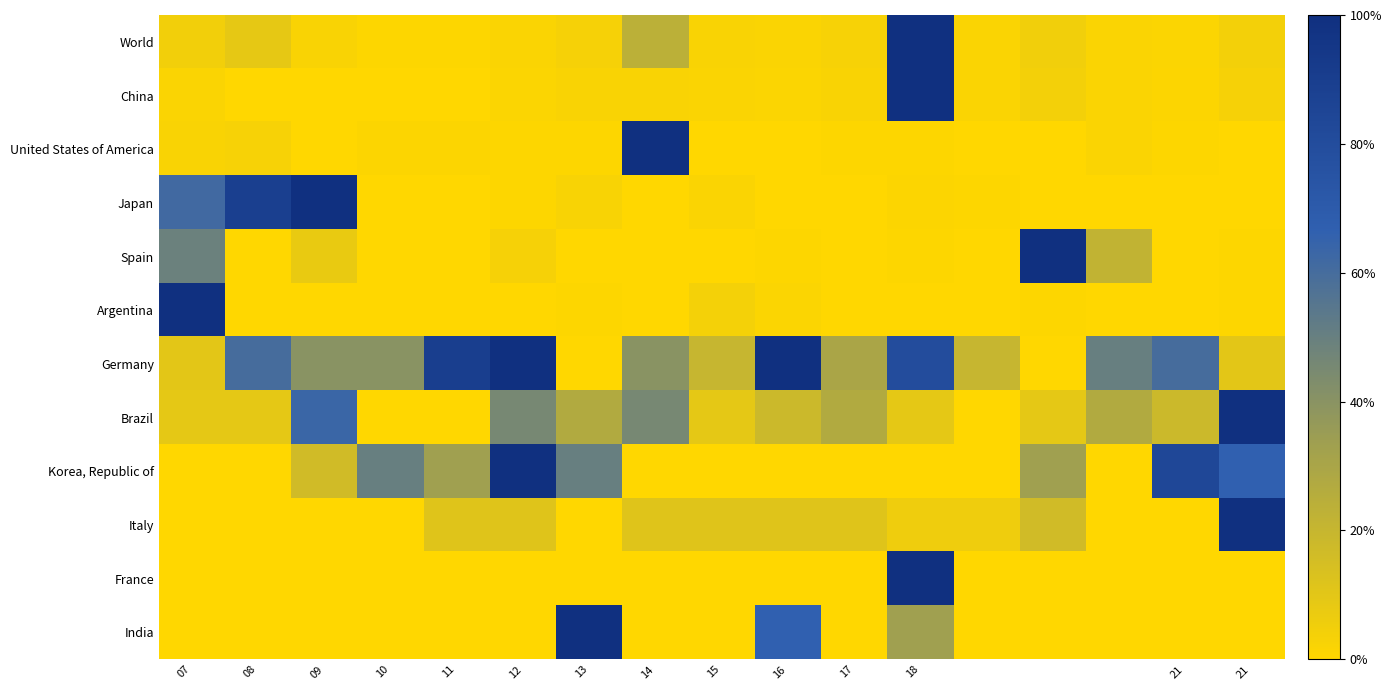

At how many categories does at least one series exceed 0?

17